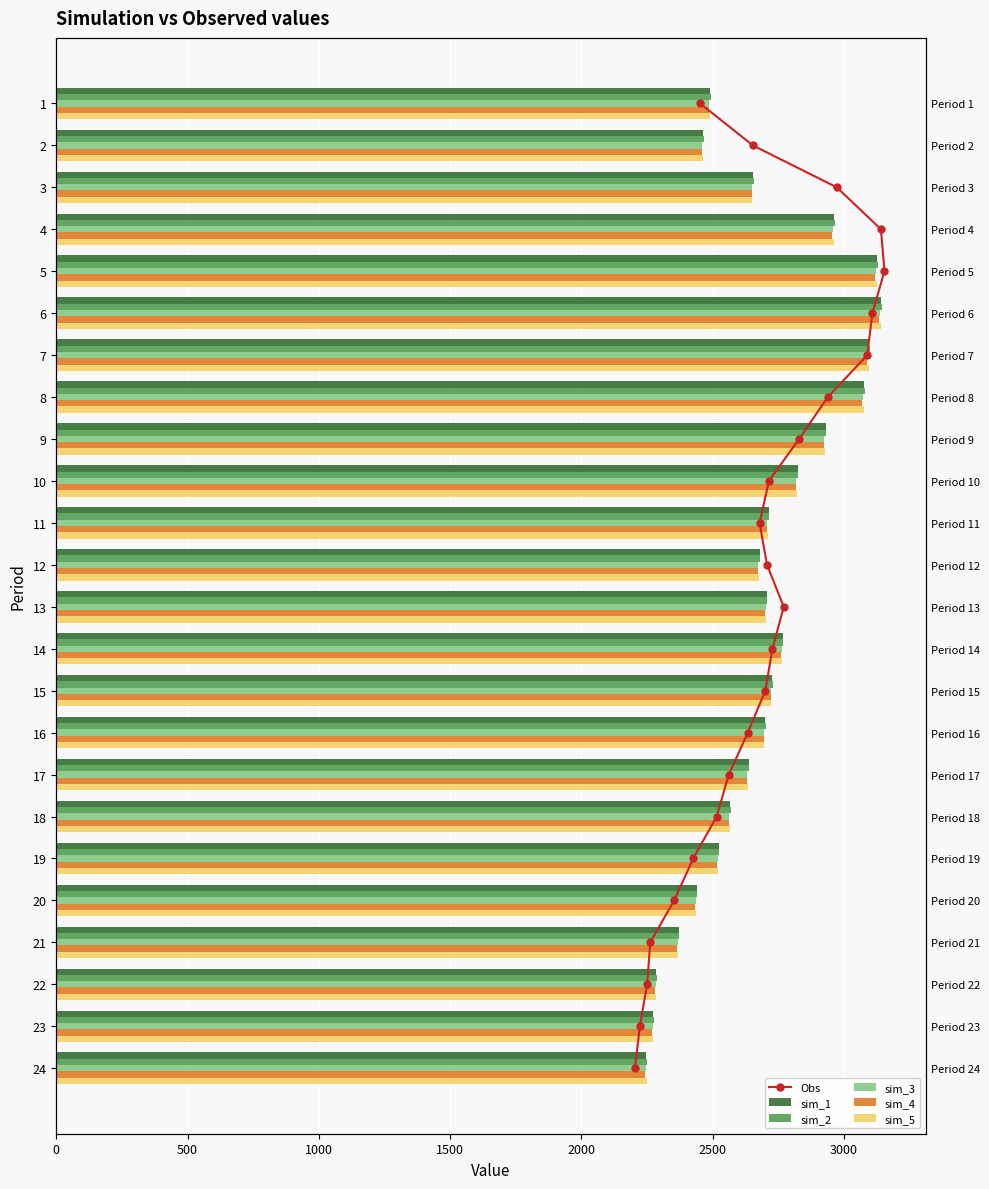

What is the difference between the maximum and minimum values in the sim_3 series?

890.3